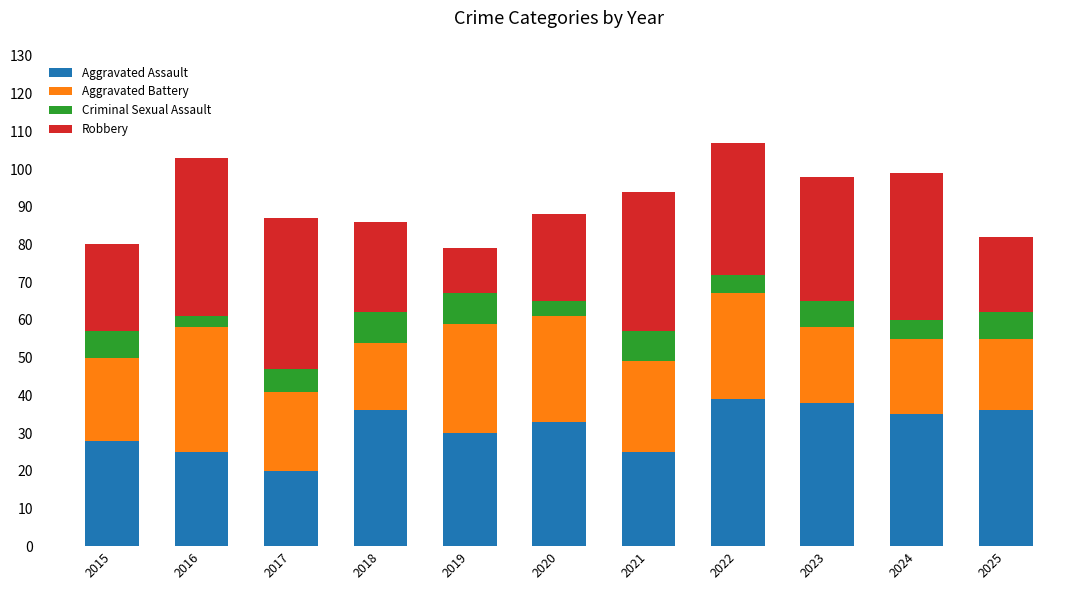

Which category has the lowest value in the Aggravated Assault series?

2017